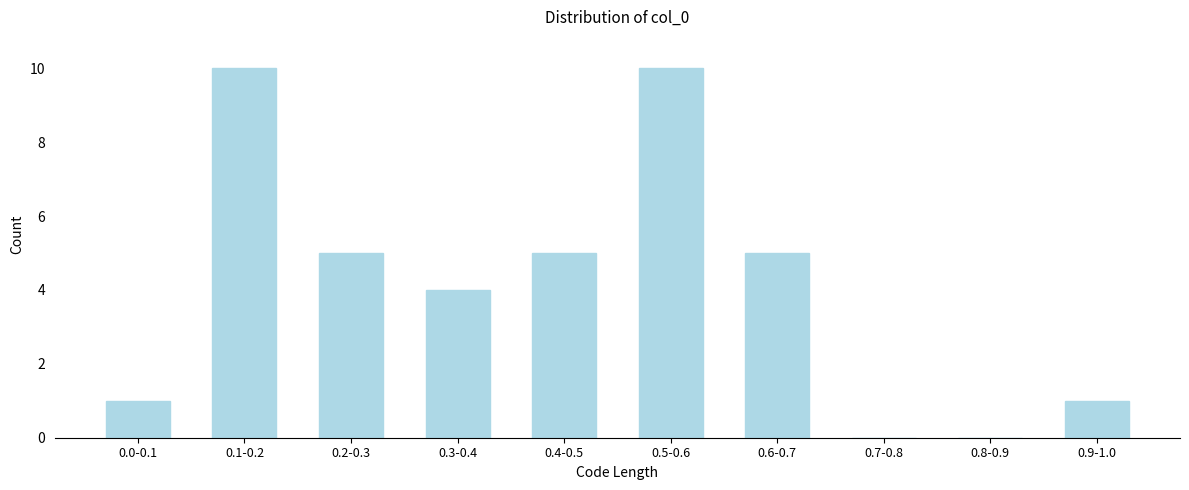

Reading left to right, list all the values displayed in this chart.

0.0-0.1=1	0.1-0.2=10	0.2-0.3=5	0.3-0.4=4	0.4-0.5=5	0.5-0.6=10	0.6-0.7=5	0.7-0.8=0	0.8-0.9=0	0.9-1.0=1